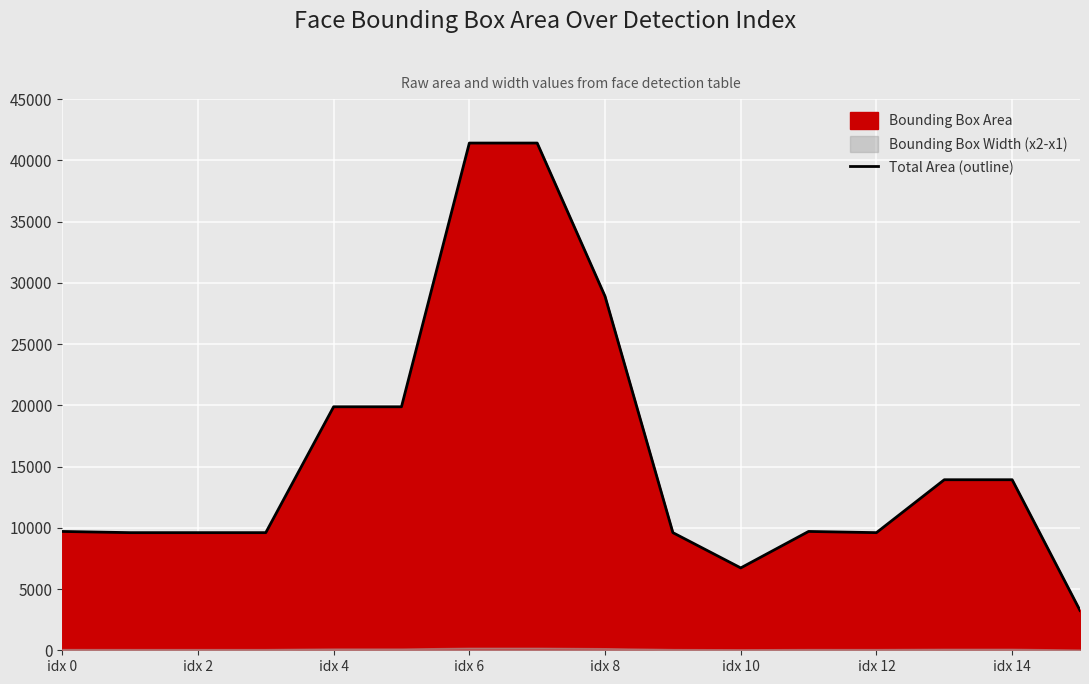

Reading left to right, extract all data points from this chart.

9702	9604	9604	9604	19881	19881	41412	41412	28900	9604	6724	9702	9604	13924	13924	3249